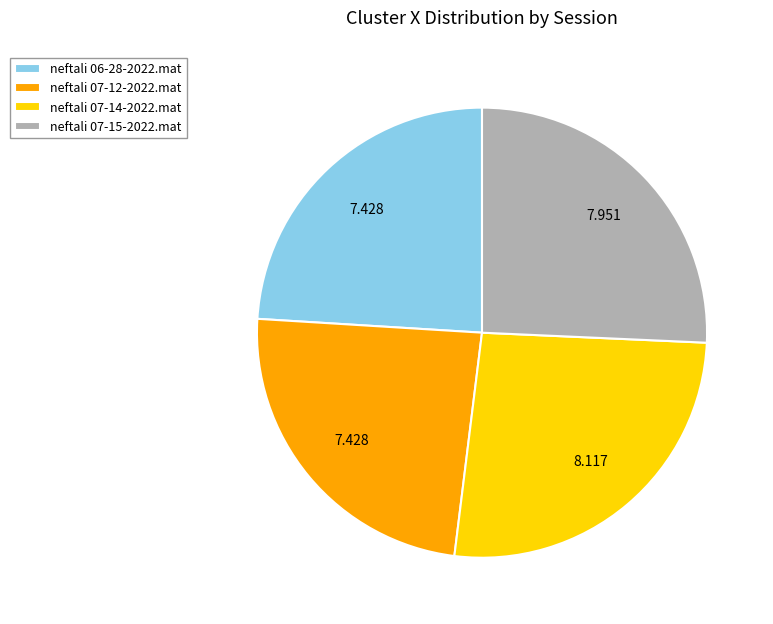

Does neftali 07-14-2022.mat account for over 50% of the chart?

No